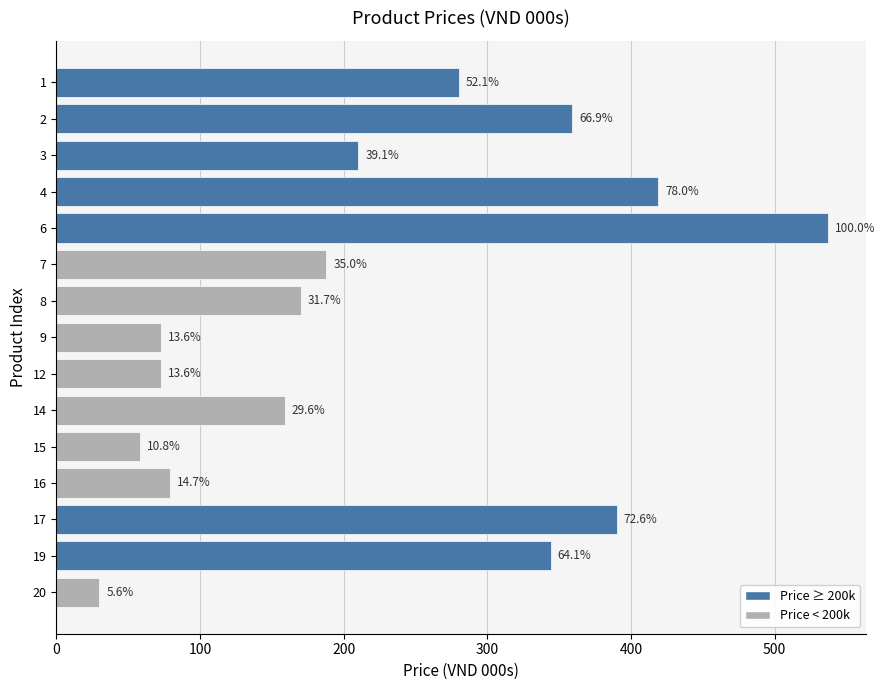

Does the chart contain any negative values?

No